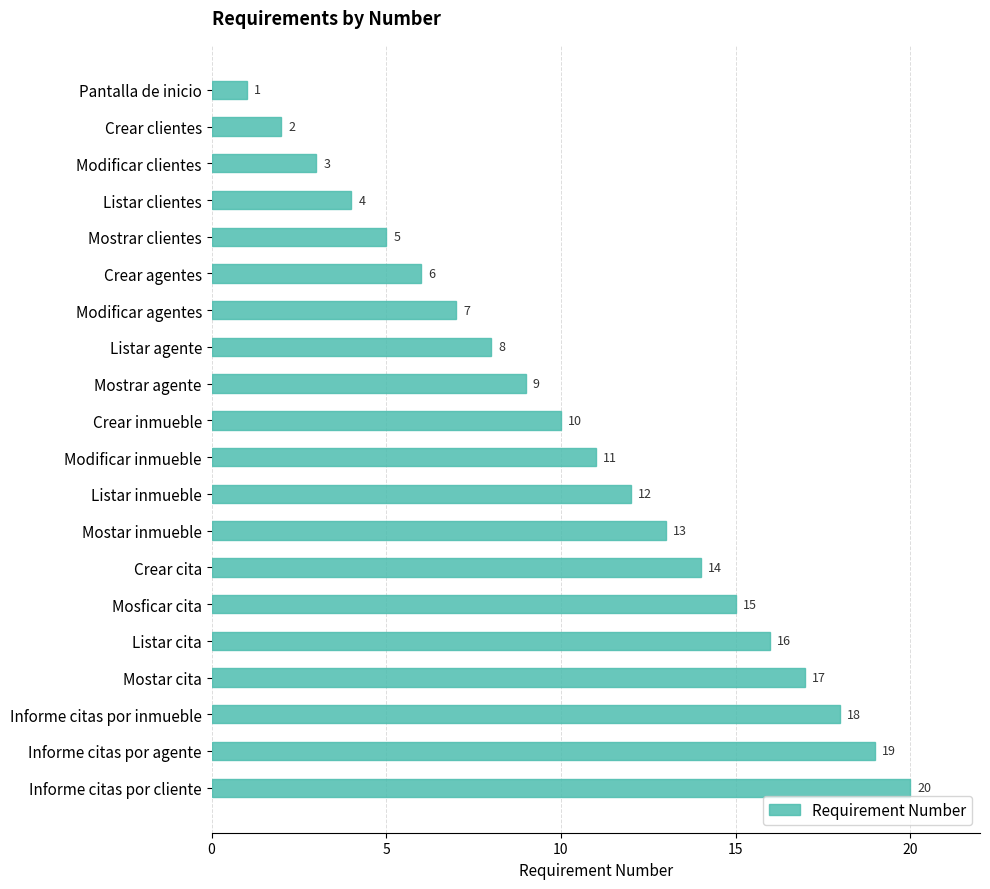

What is the change in value from Pantalla de inicio to Mosficar cita?

+14